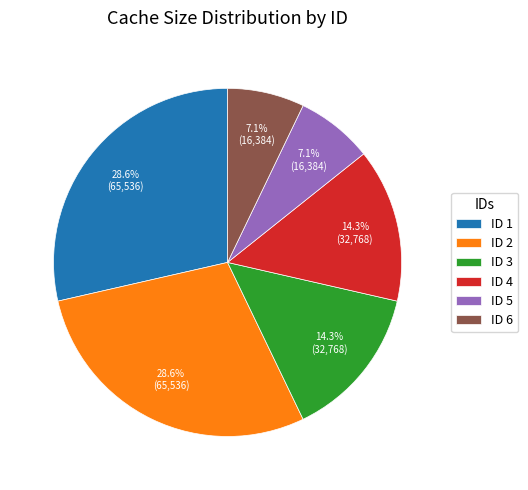

Is there any slice that represents more than half of the pie?

No